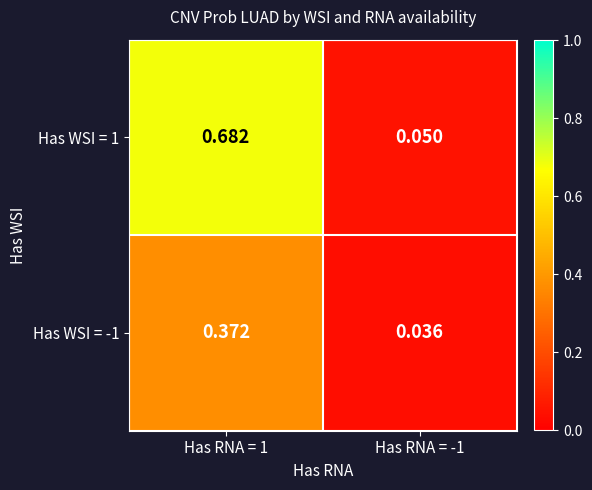

Is the value of Has WSI = 1 at Has RNA = -1 greater than the value of Has WSI = -1 at Has RNA = -1?

Yes